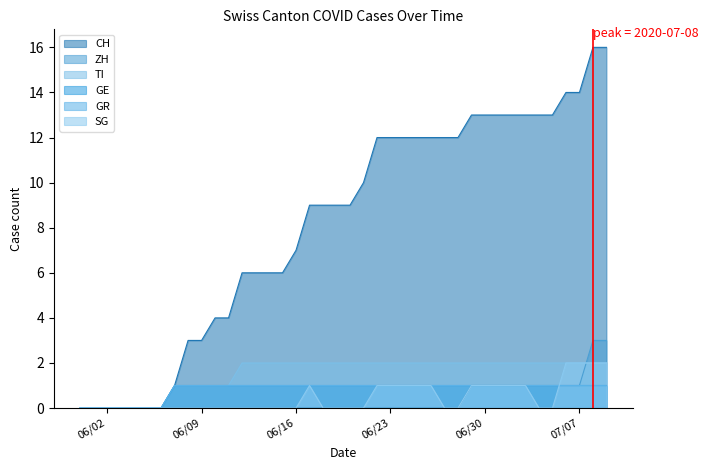

True or false: CH has a value of 21 at 31.

False